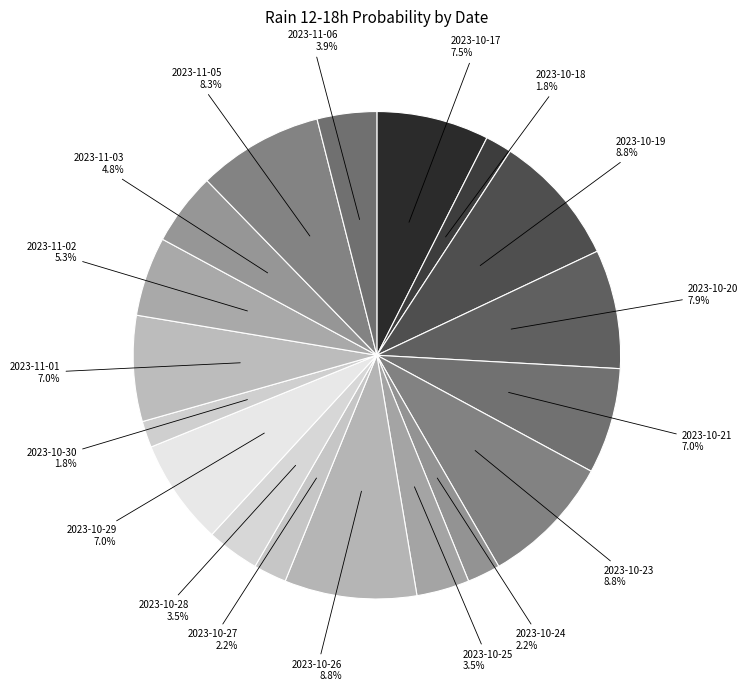

Is there any slice that represents more than half of the pie?

No